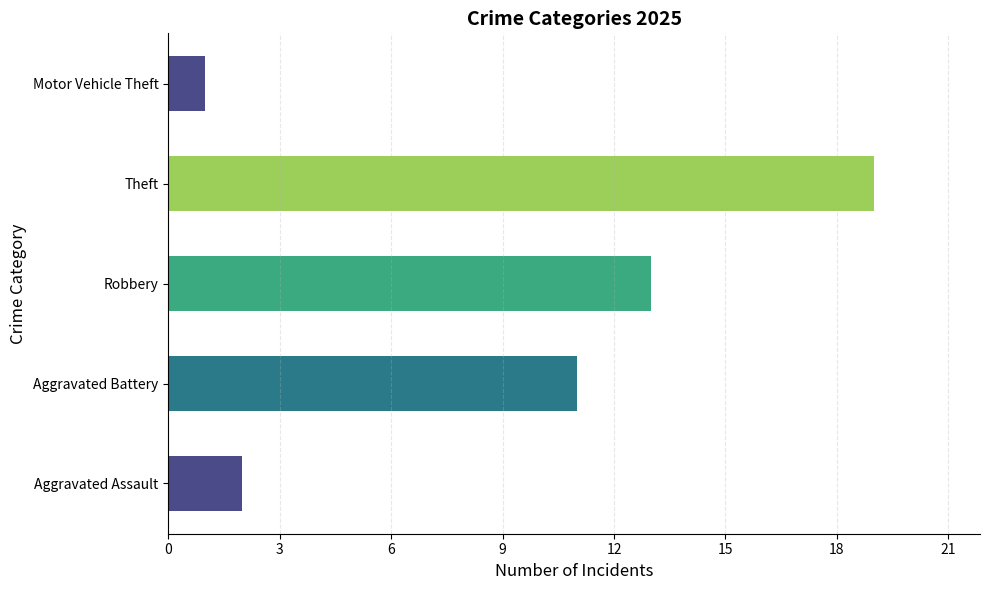

Which label corresponds to the largest value in the chart?

Theft